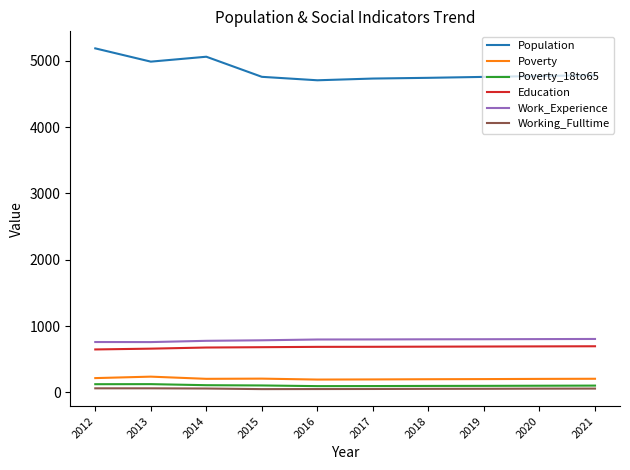

At which category does Population reach its first local peak?

2014